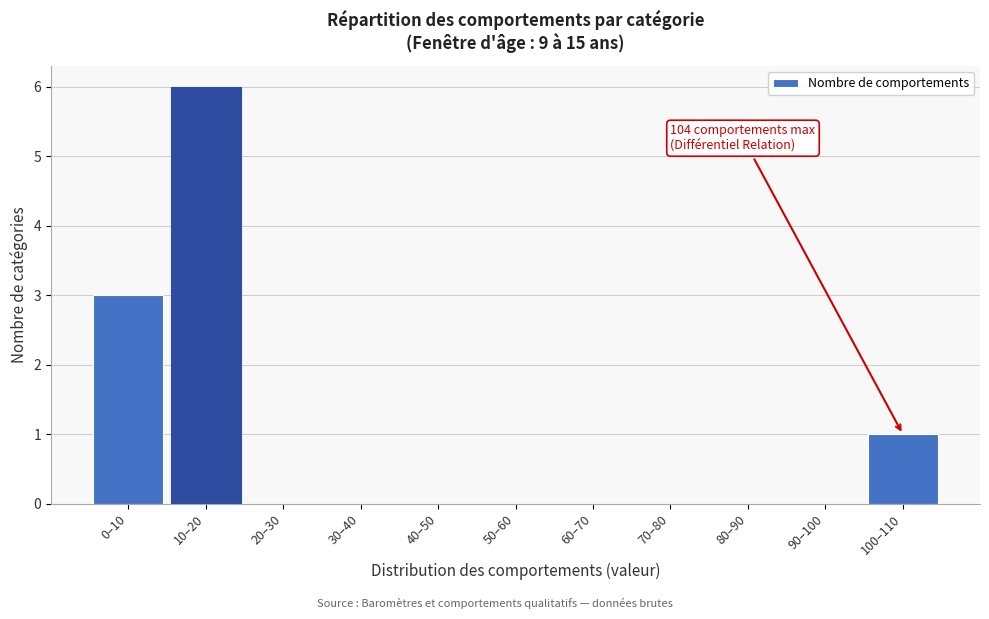

Reading left to right, what are all the values shown in this chart?

0–10=3	10–20=6	20–30=0	30–40=0	40–50=0	50–60=0	60–70=0	70–80=0	80–90=0	90–100=0	100–110=1